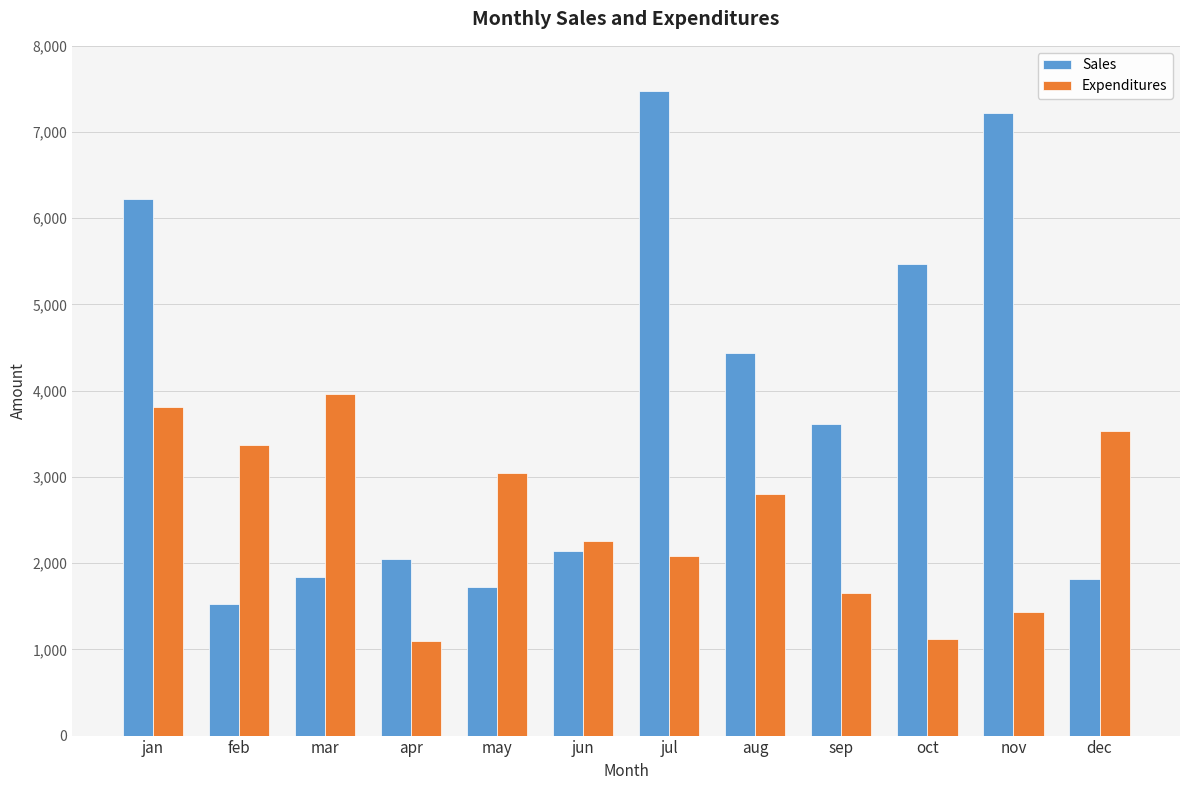

Rank the series at dec from highest to lowest value.

Expenditures, Sales